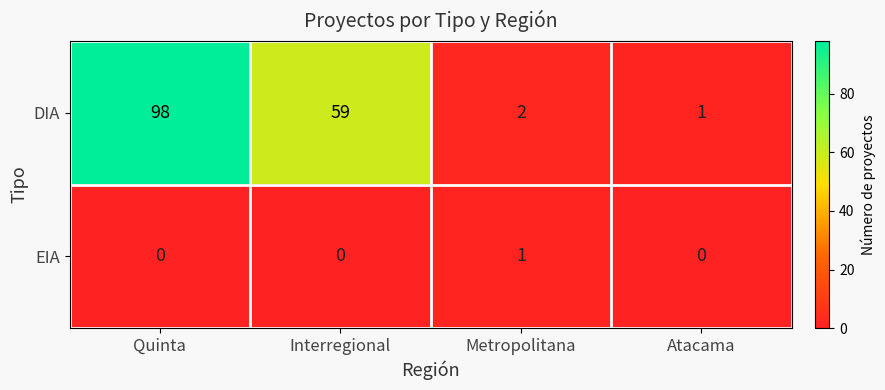

Which label corresponds to the largest value in the chart?

Quinta